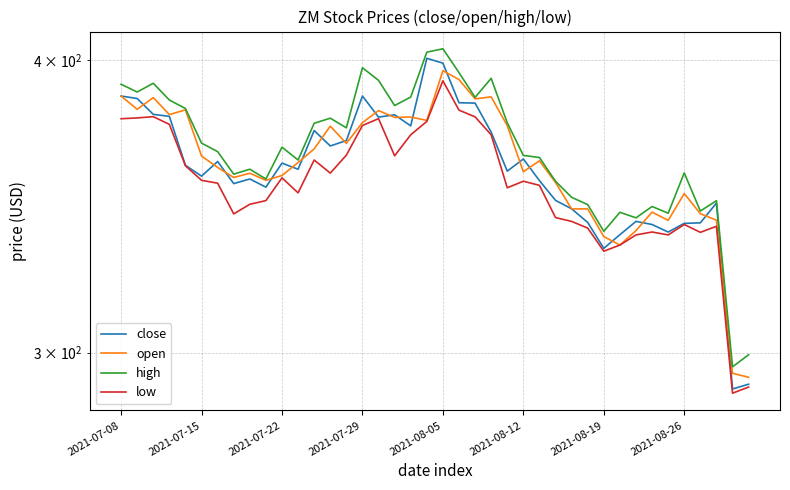

True or false: low and high cross at least once.

False